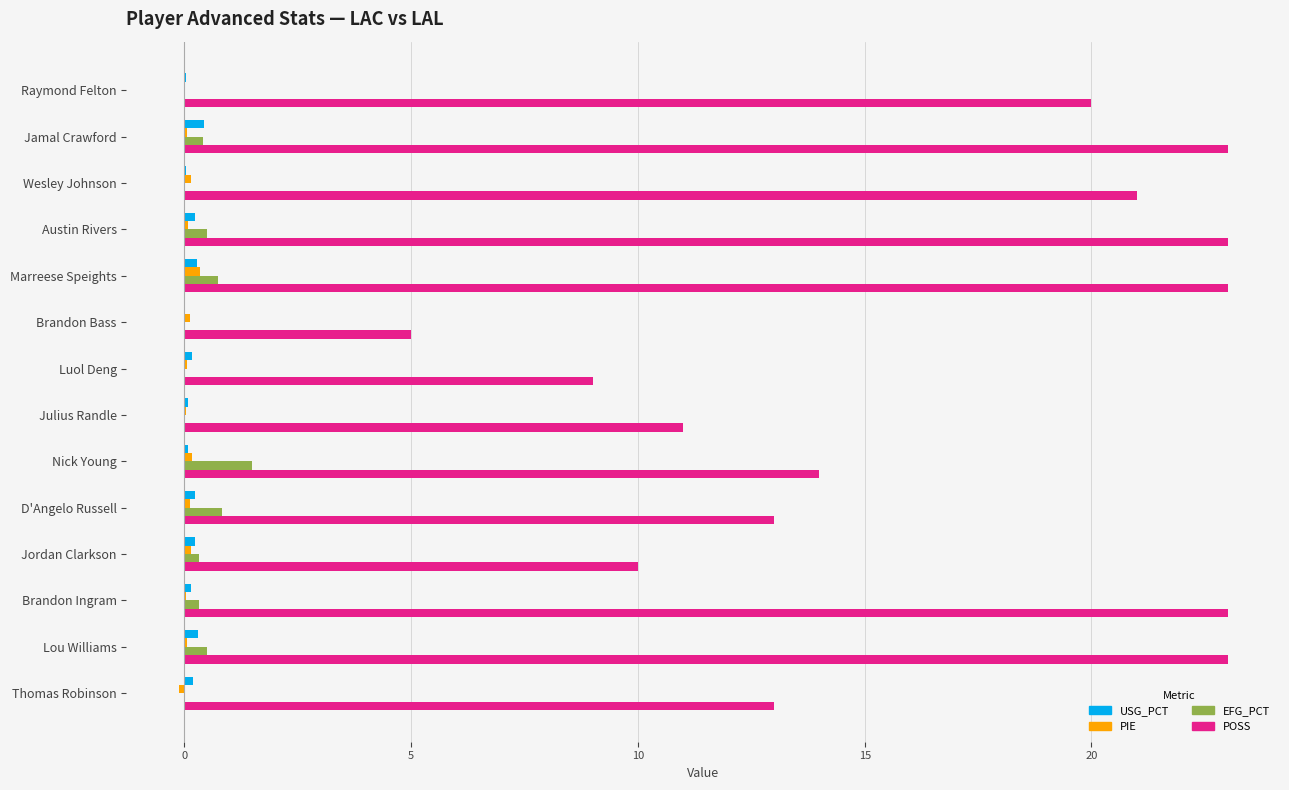

True or false: POSS has a value of 23.0 at Brandon Ingram.

True